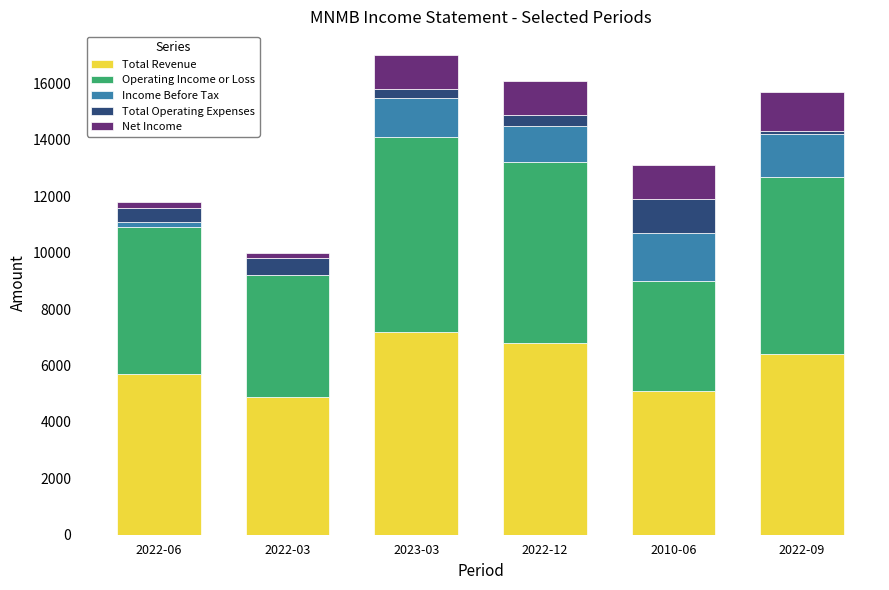

Are the bars grouped side by side (vs. stacked)?

No